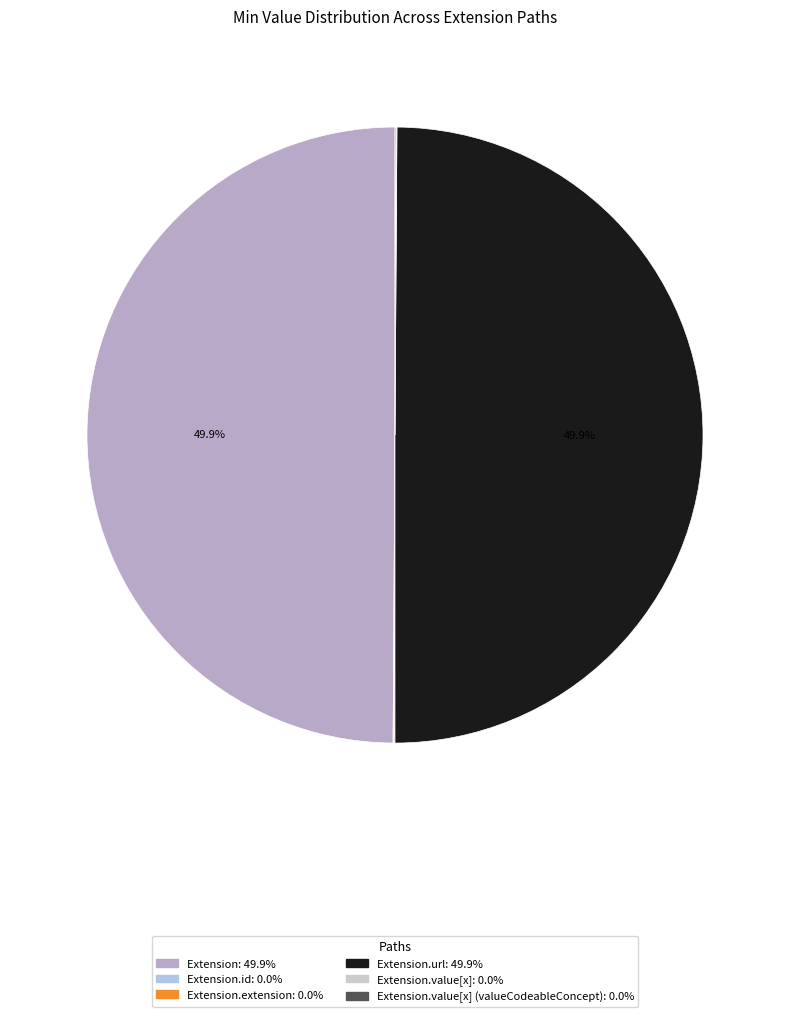

Is there any slice that represents more than half of the pie?

No